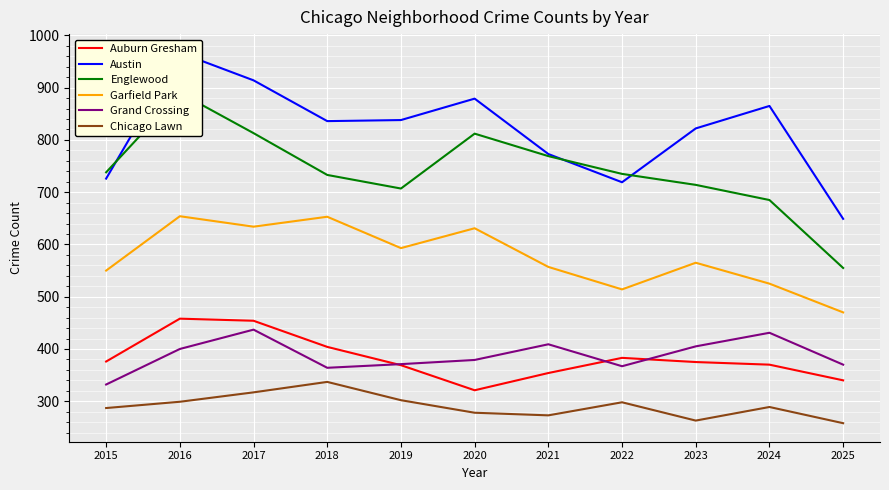

Reading left to right, transcribe all the data shown in this chart.

Auburn Gresham: 2015=376	2016=458	2017=454	2018=404	2019=369	2020=321	2021=354	2022=383	2023=375	2024=370	2025=340
Austin: 2015=726	2016=967	2017=914	2018=836	2019=838	2020=879	2021=773	2022=719	2023=822	2024=865	2025=649
Englewood: 2015=738	2016=890	2017=813	2018=733	2019=707	2020=812	2021=769	2022=735	2023=714	2024=685	2025=555
Garfield Park: 2015=550	2016=654	2017=634	2018=653	2019=593	2020=631	2021=557	2022=514	2023=565	2024=525	2025=470
Grand Crossing: 2015=332	2016=400	2017=437	2018=364	2019=371	2020=379	2021=409	2022=367	2023=405	2024=431	2025=370
Chicago Lawn: 2015=287	2016=299	2017=317	2018=337	2019=302	2020=278	2021=273	2022=298	2023=263	2024=289	2025=258